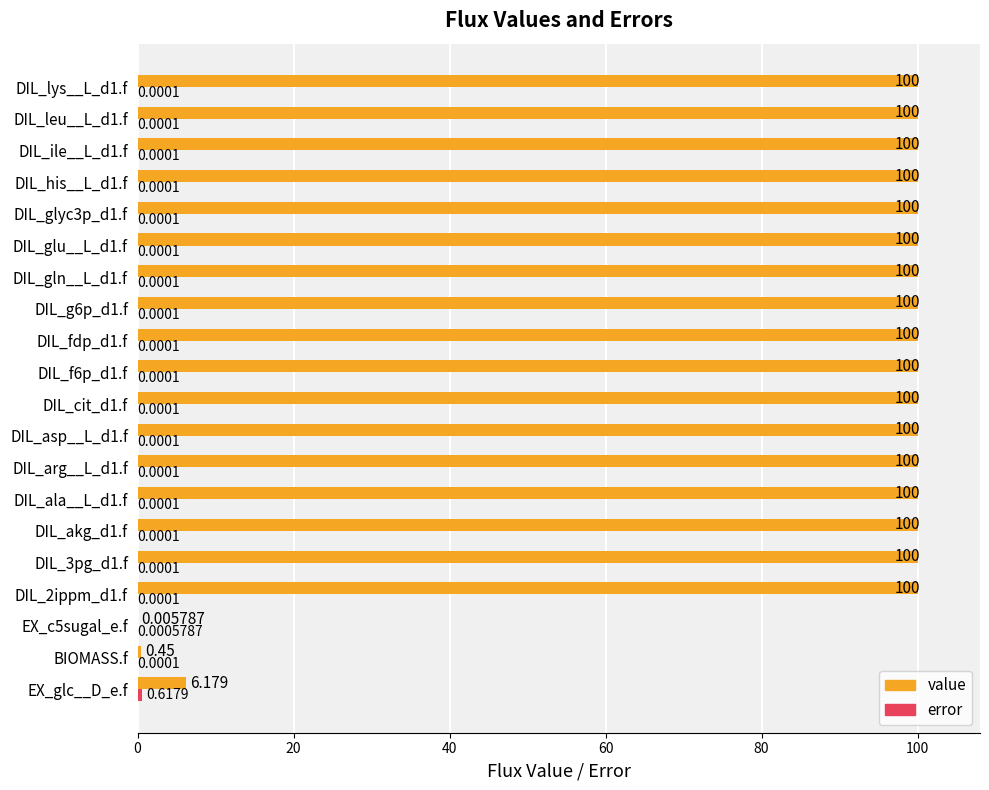

Which series has the largest total across all categories?

value